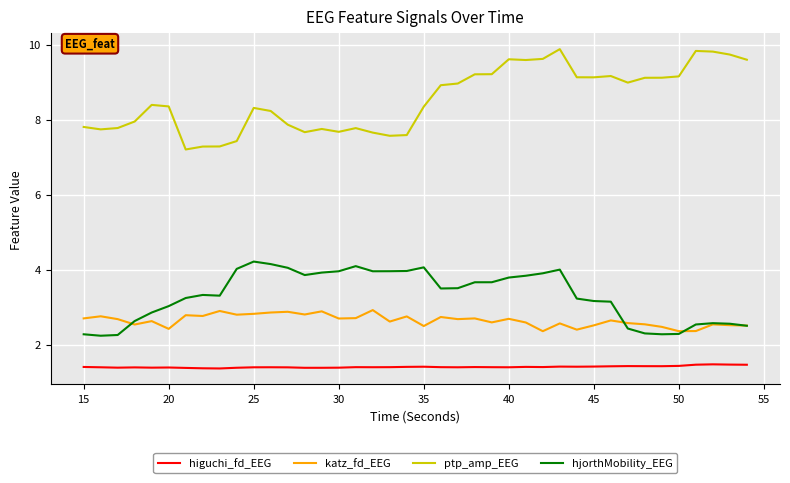

Which series has the largest total across all categories?

ptp_amp_EEG